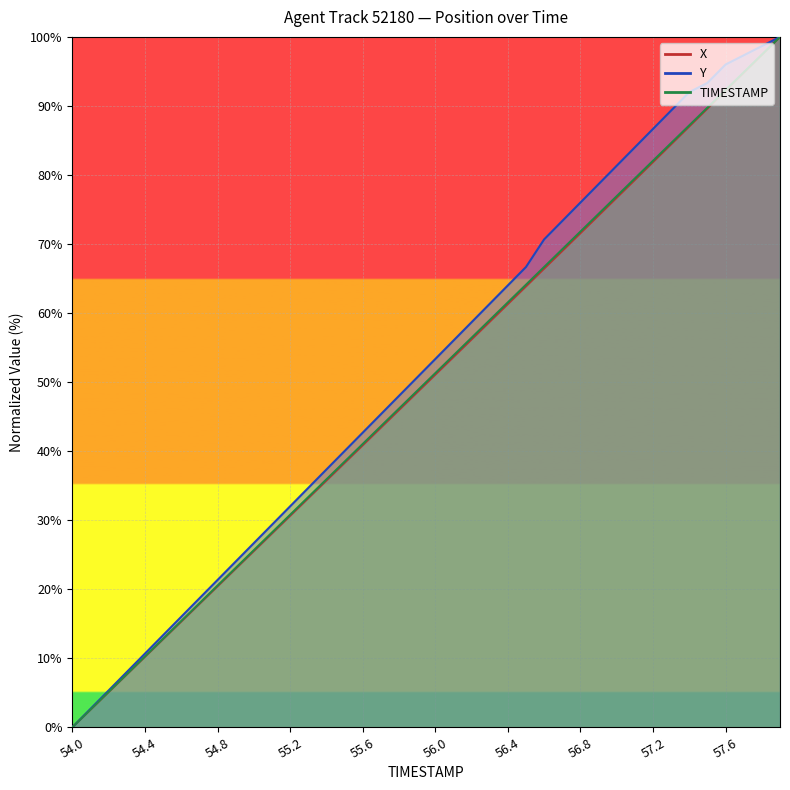

Reading left to right, transcribe all the data shown in this chart.

TIMESTAMP: 54.0=0.0	54.1=2.6	54.2=5.1	54.3=7.7	54.4=10.3	54.5=12.8	54.6=15.4	54.7=17.9	54.8=20.5	54.9=23.1	55.0=25.6	55.1=28.2	55.2=30.8	55.3=33.3	55.4=35.9	55.5=38.5	55.6=41.0	55.7=43.6	55.8=46.2	55.9=48.7	56.0=51.3	56.1=53.8	56.2=56.4	56.3=59.0	56.4=61.5	56.5=64.1	56.6=66.7	56.7=69.2	56.8=71.8	56.9=74.4	57.0=76.9	57.1=79.5	57.2=82.1	57.3=84.6	57.4=87.2	57.5=89.7	57.6=92.3	57.7=94.9	57.8=97.4	57.9=100.0
X: 54.0=0.0	54.1=2.6	54.2=5.1	54.3=7.7	54.4=10.2	54.5=12.8	54.6=15.3	54.7=17.9	54.8=20.4	54.9=23.0	55.0=25.5	55.1=28.1	55.2=30.6	55.3=33.2	55.4=35.7	55.5=38.3	55.6=40.8	55.7=43.4	55.8=46.0	55.9=48.5	56.0=51.1	56.1=53.6	56.2=56.2	56.3=58.7	56.4=61.3	56.5=63.9	56.6=66.4	56.7=69.0	56.8=71.6	56.9=74.1	57.0=76.7	57.1=79.3	57.2=81.9	57.3=84.4	57.4=87.0	57.5=89.6	57.6=92.2	57.7=94.8	57.8=97.4	57.9=100.0
Y: 54.0=0.0	54.1=2.7	54.2=5.3	54.3=8.0	54.4=10.7	54.5=13.3	54.6=16.0	54.7=18.7	54.8=21.3	54.9=24.0	55.0=26.7	55.1=29.3	55.2=32.0	55.3=34.7	55.4=37.3	55.5=40.0	55.6=42.7	55.7=45.3	55.8=48.0	55.9=50.7	56.0=53.3	56.1=56.0	56.2=58.7	56.3=61.3	56.4=64.0	56.5=66.7	56.6=70.7	56.7=73.3	56.8=76.0	56.9=78.7	57.0=81.3	57.1=84.0	57.2=86.7	57.3=89.3	57.4=92.0	57.5=93.3	57.6=96.0	57.7=97.3	57.8=98.7	57.9=100.0